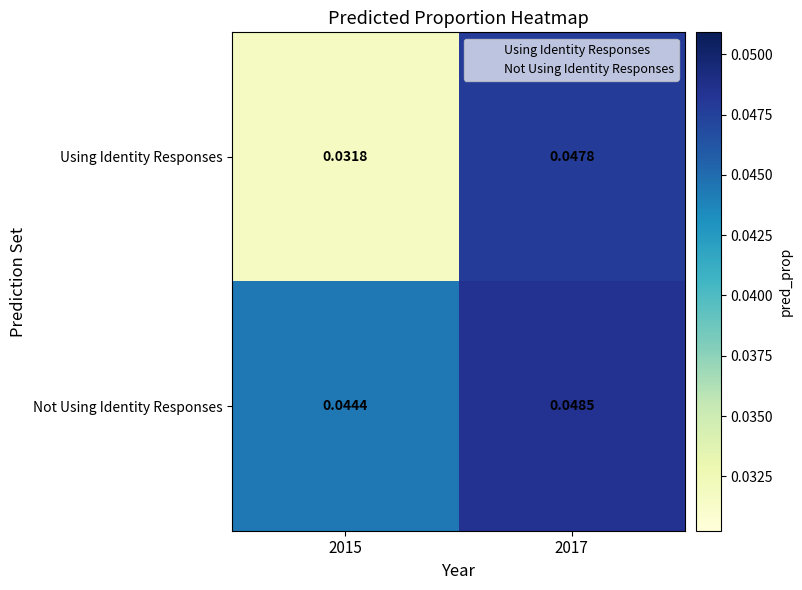

Which series changed the most between 2015 and 2017?

Using Identity Responses